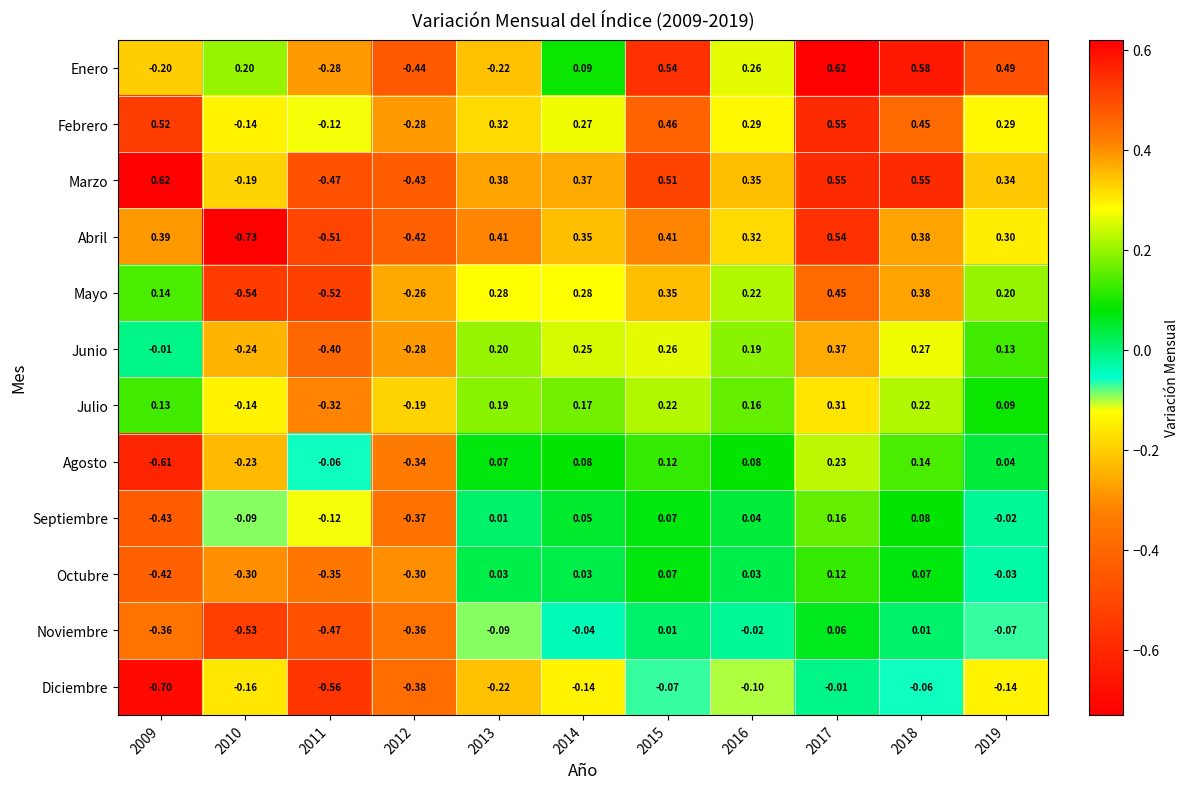

How many categories are shown in the chart?

11